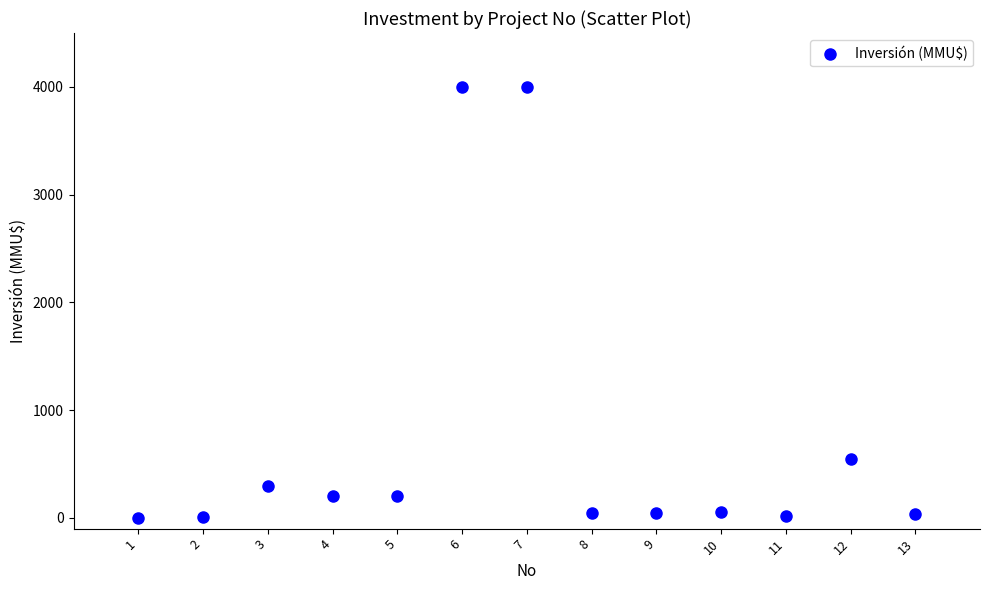

What Y value in the scatter plot is closest to 2001?

550.0